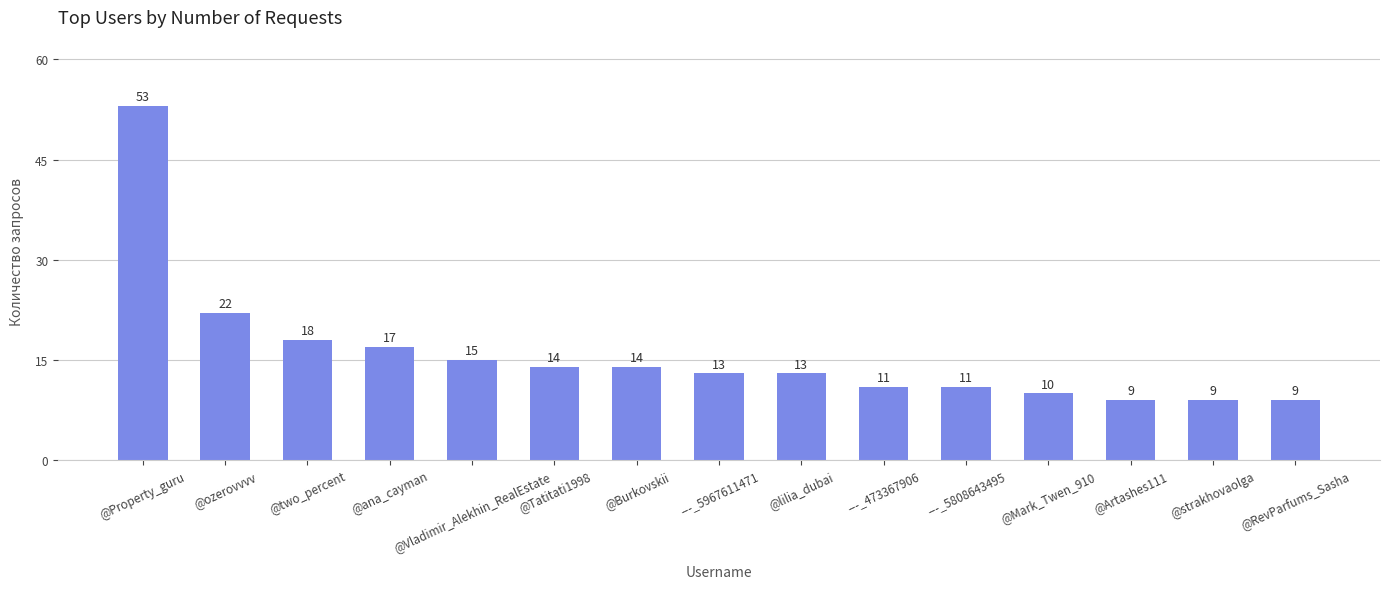

At which label does the data first exceed 13?

@Property_guru